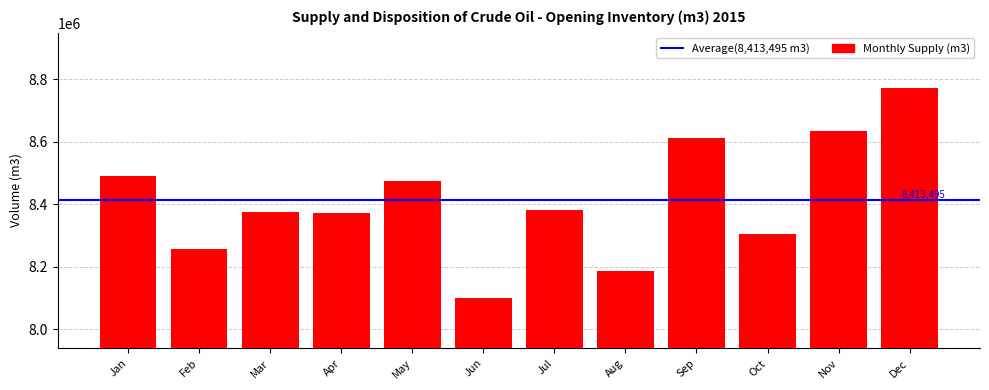

Approximately how many times larger is the value at Apr compared to Nov?

1.0